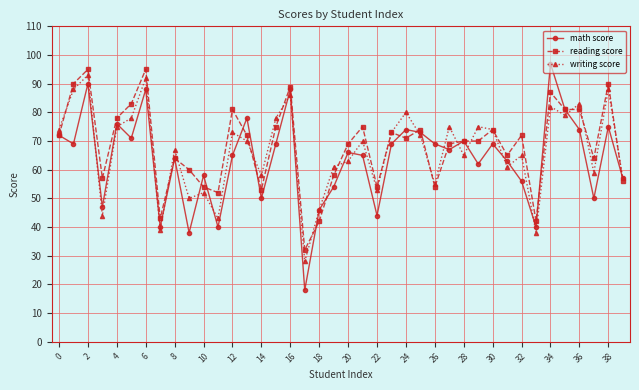

True or false: math score and reading score intersect in this chart.

True